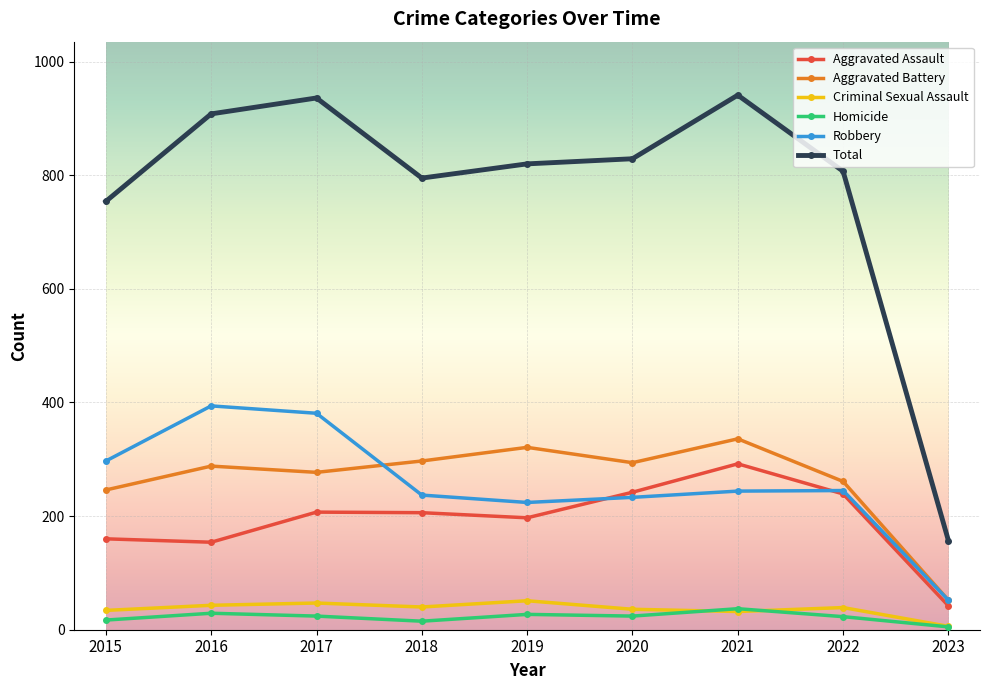

At how many categories does at least one series exceed 347?

8